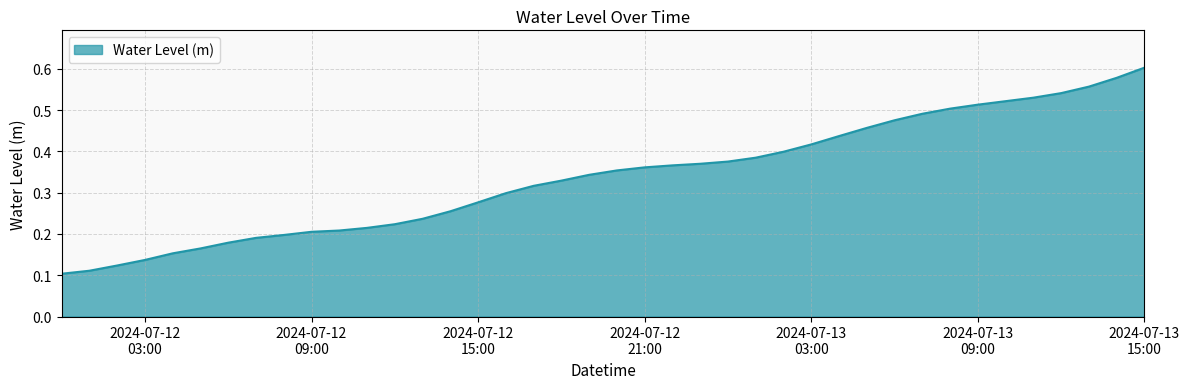

Count the values in the range 0 to 1.

40